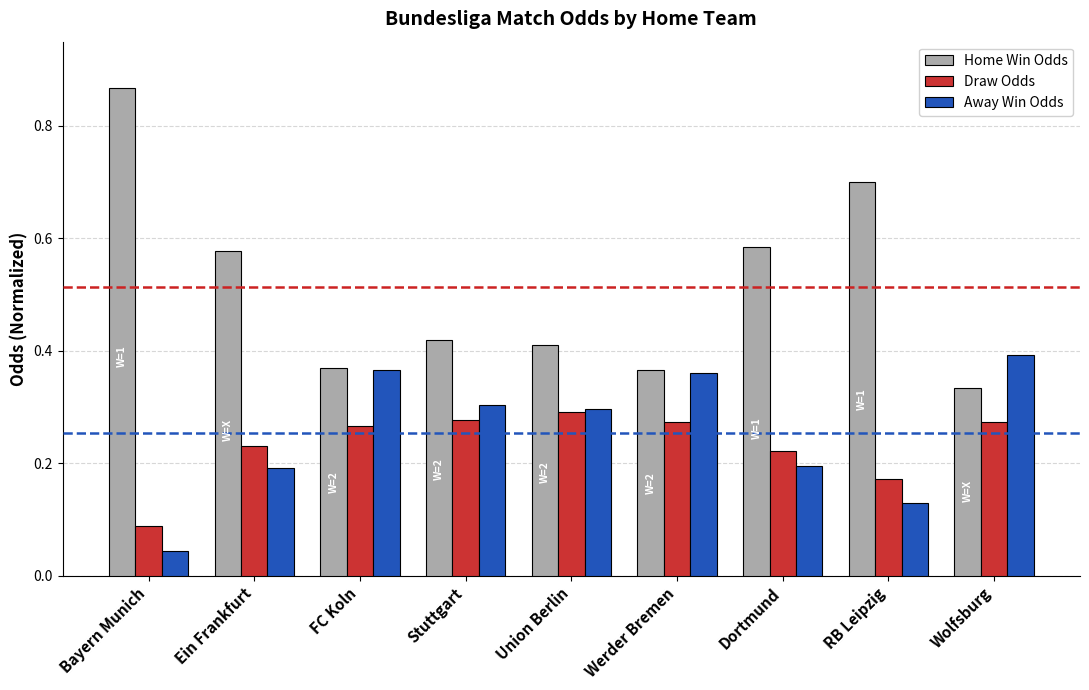

How many Draw Odds values are between 0 and 1?

9